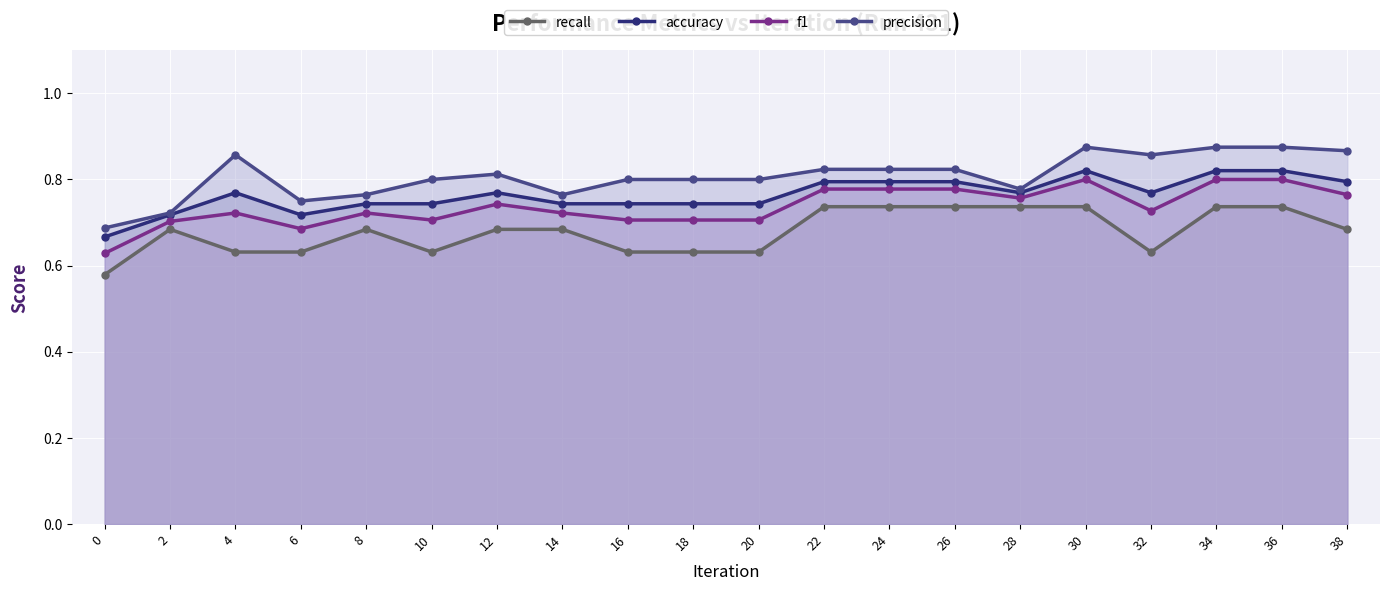

At which category does recall reach its first local valley?

10